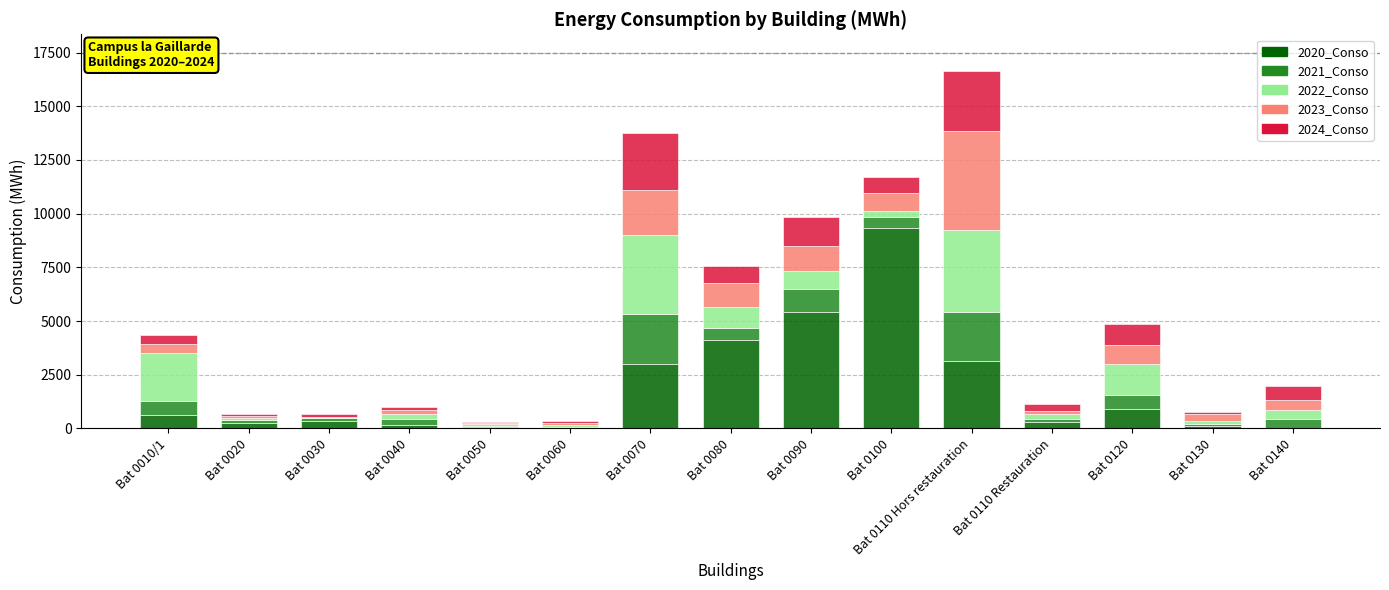

Are the bars horizontal?

No